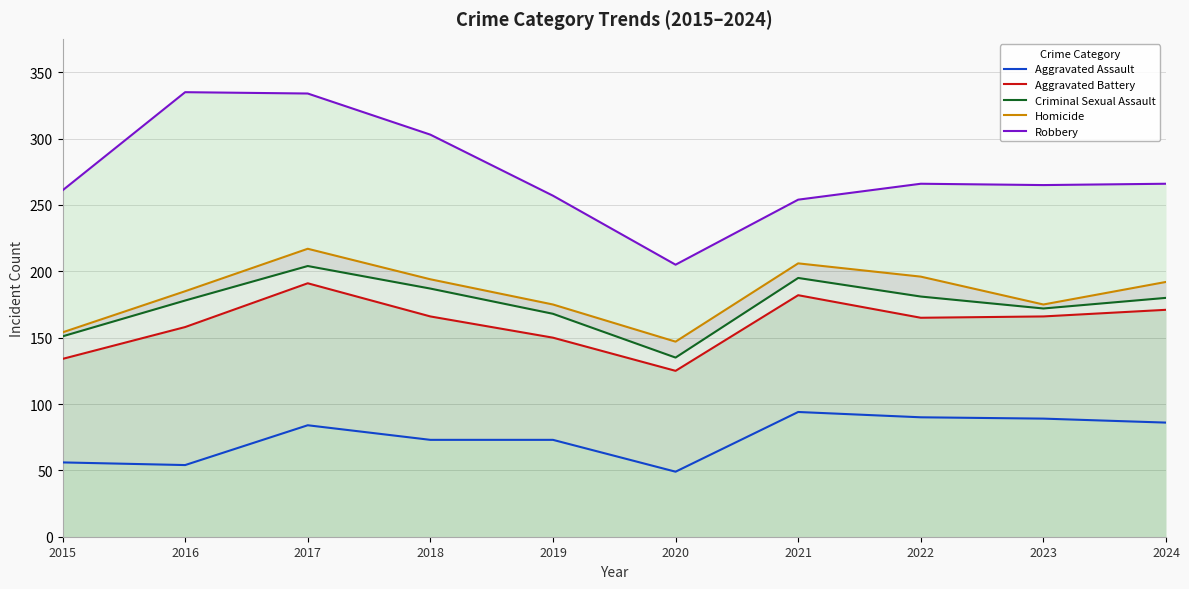

What is the average value of the Criminal Sexual Assault series?

175